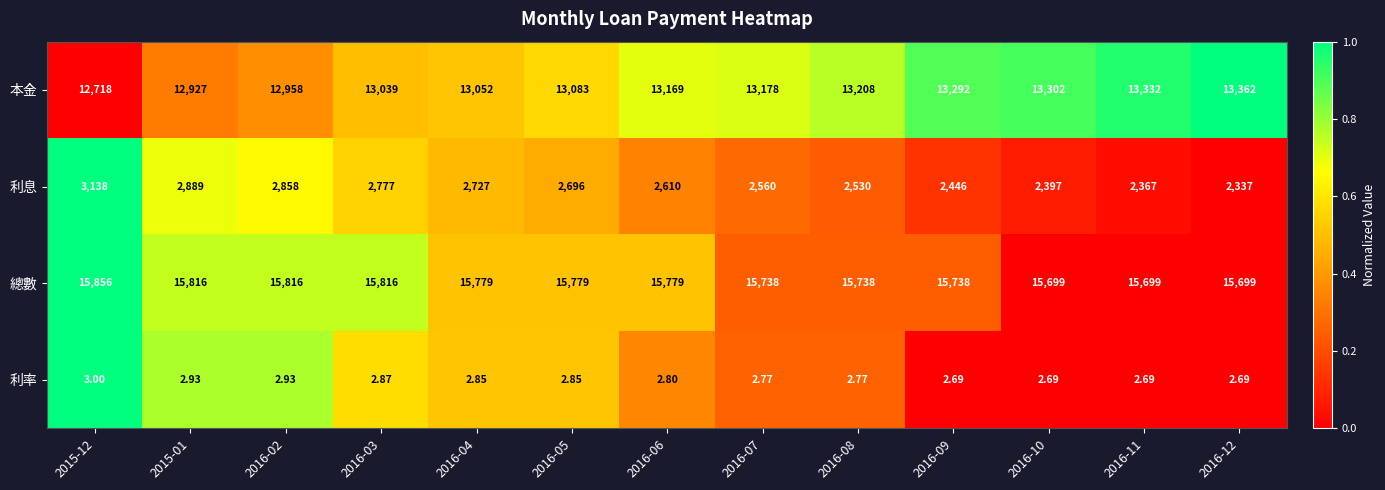

Is the value of 利率 at 2015-01 greater than the value of 本金 at 2015-01?

No